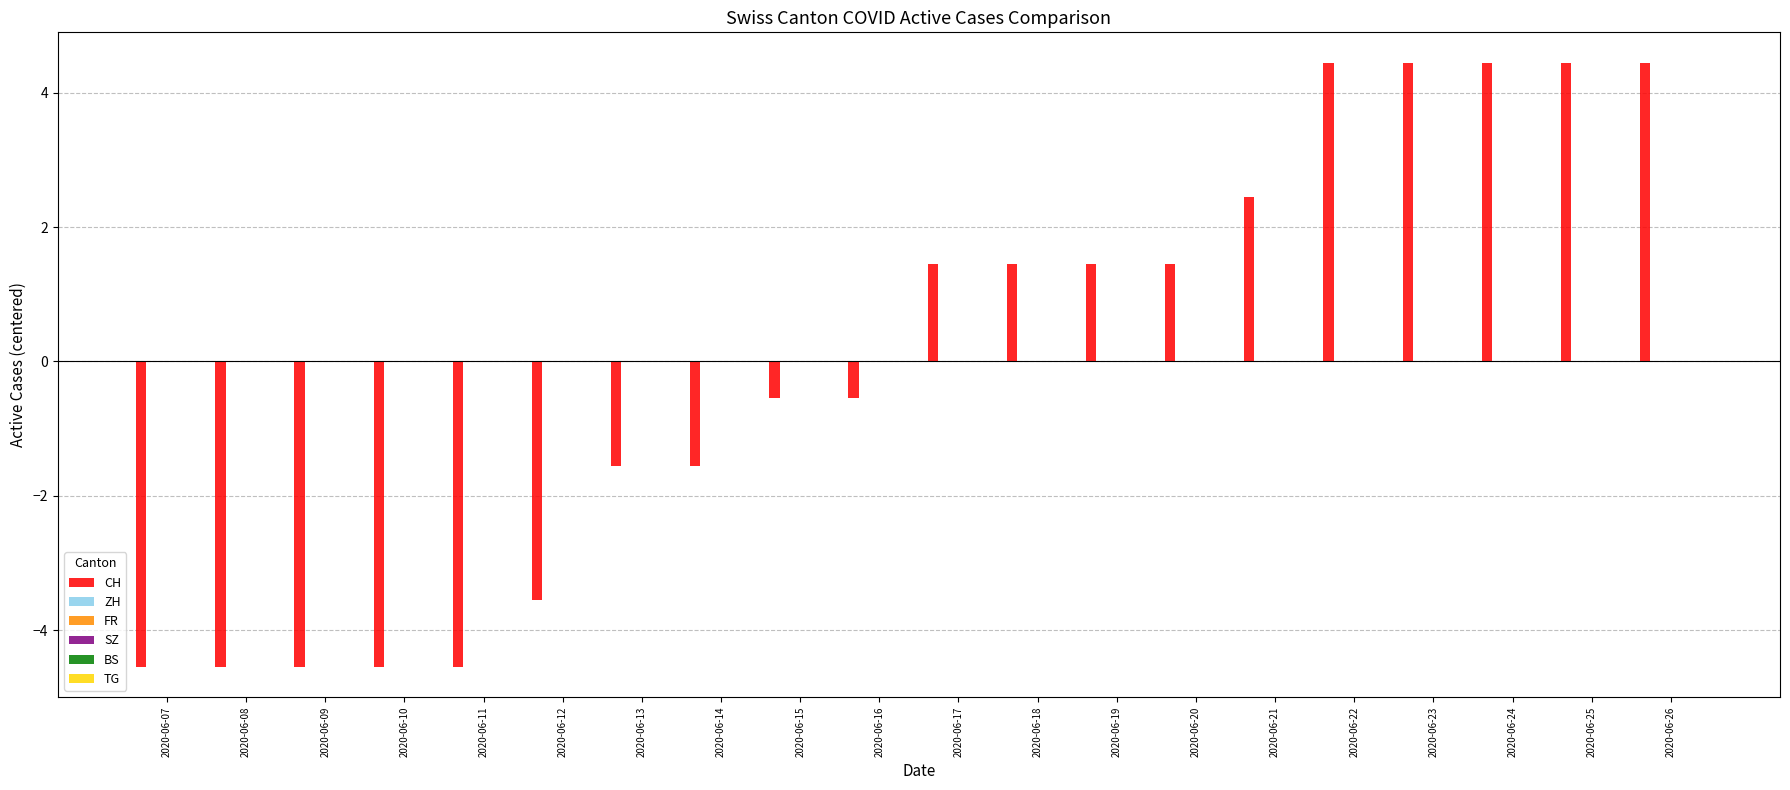

How many bars are there in total?

20